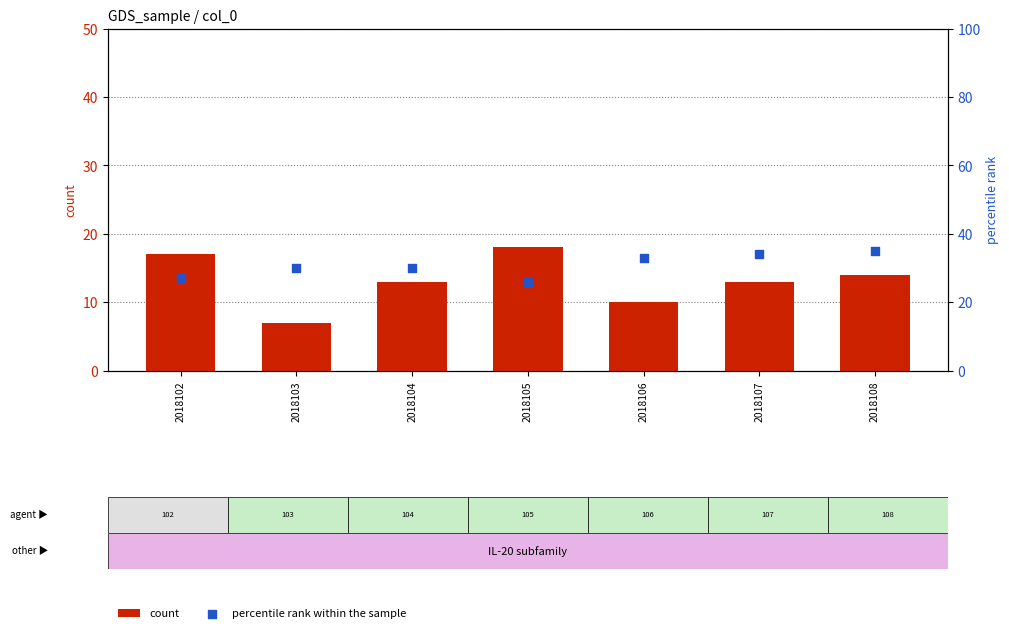

What is the total value across all series at 2018106?

43